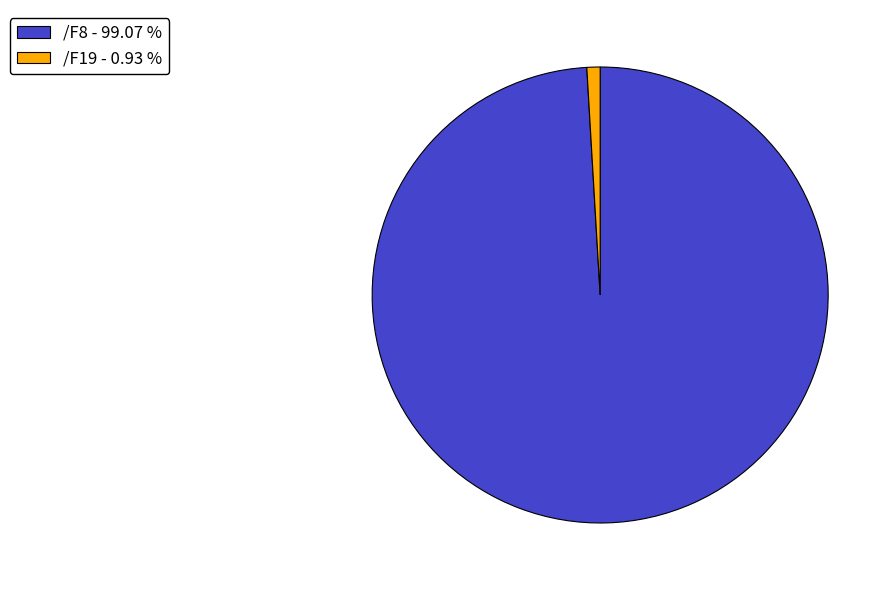

Is there any slice that represents more than half of the pie?

Yes